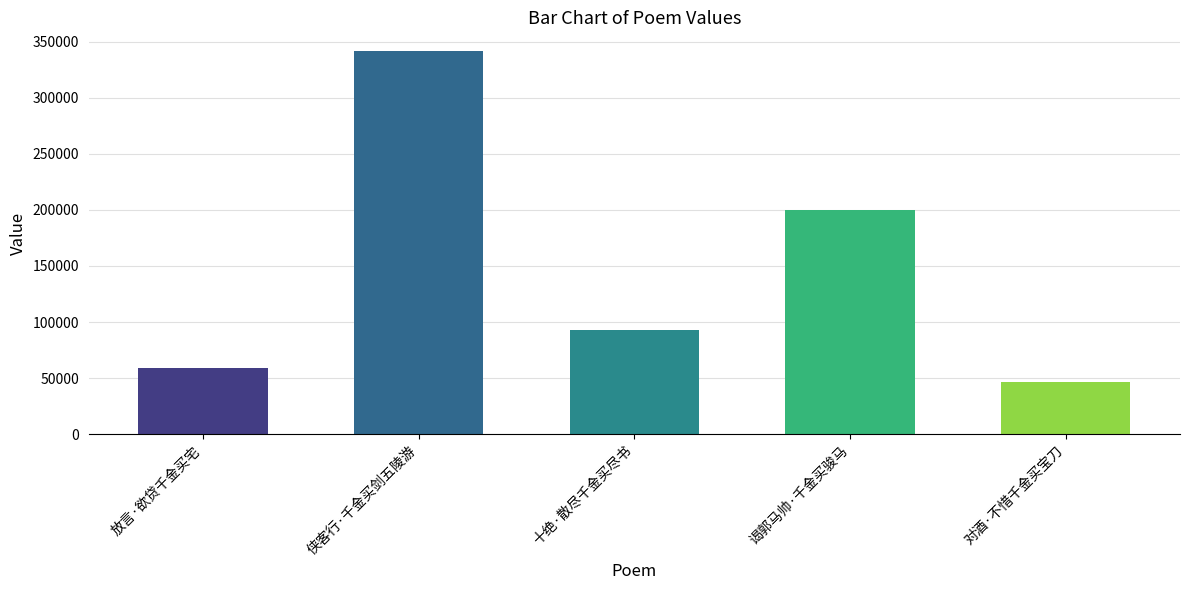

Reading left to right, extract all data points from this chart.

58873	341116	93278	199445	46229